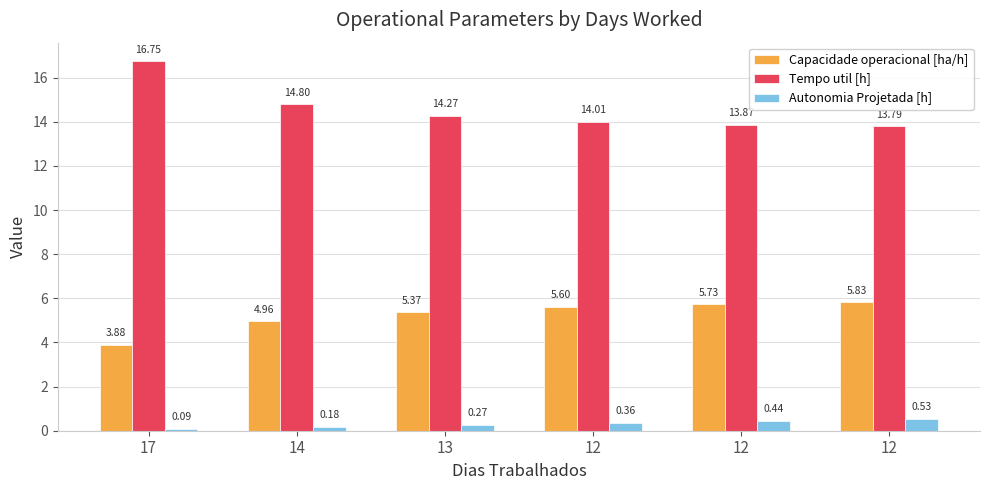

How many bars are there in total?

18